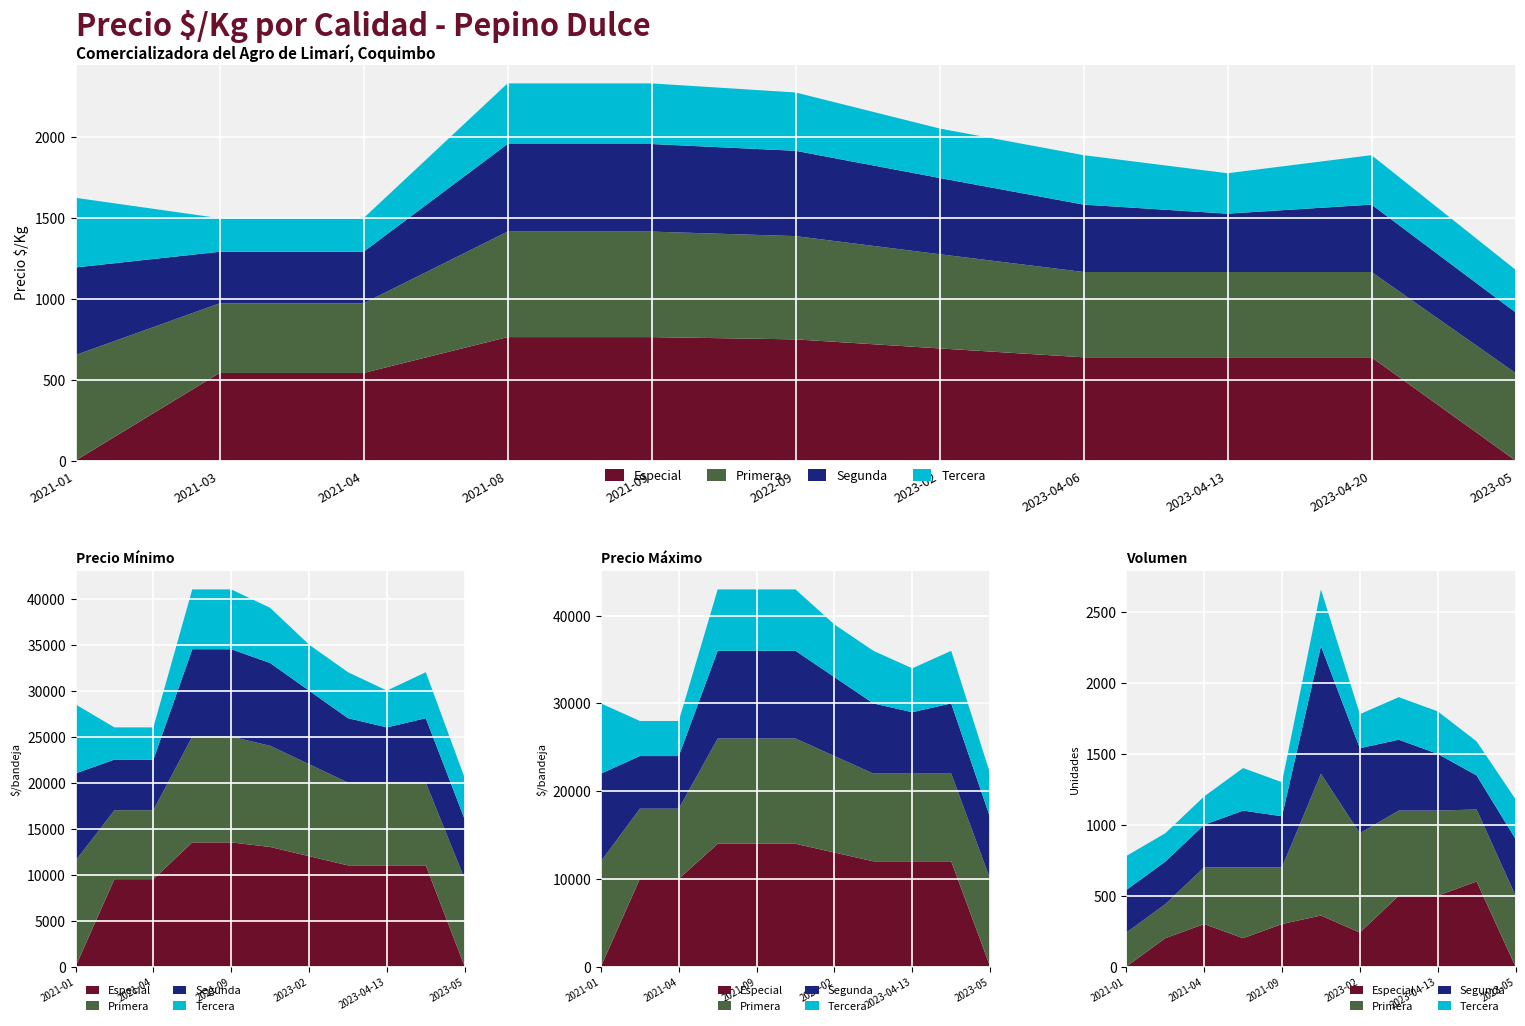

Reading left to right, list all the values displayed in this chart.

Especial: 0	542	542	764	764	750	694	639	639	639	0
Primera: 653	431	431	653	653	639	583	528	528	528	542
Segunda: 542	319	319	542	542	528	472	417	361	417	375
Tercera: 431	208	208	375	375	361	306	306	250	306	264